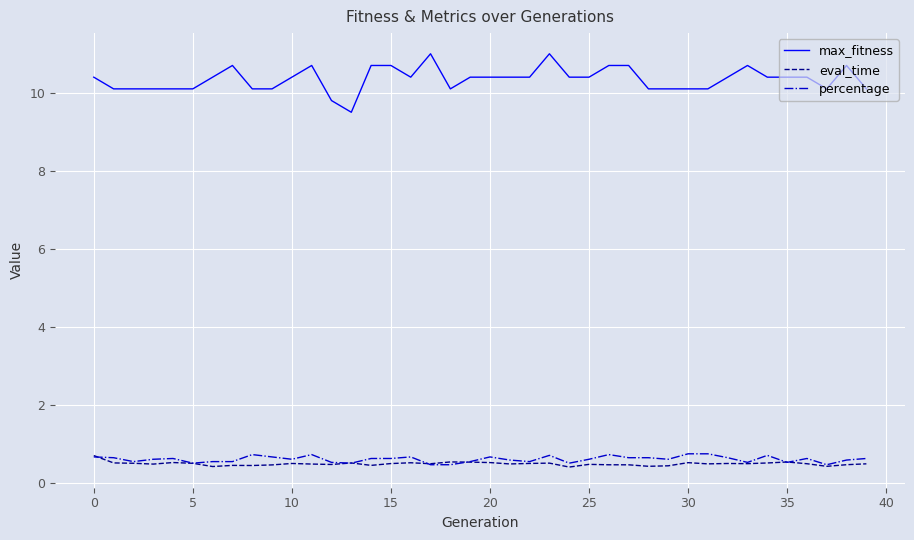

What is the maximum value for percentage?

0.7